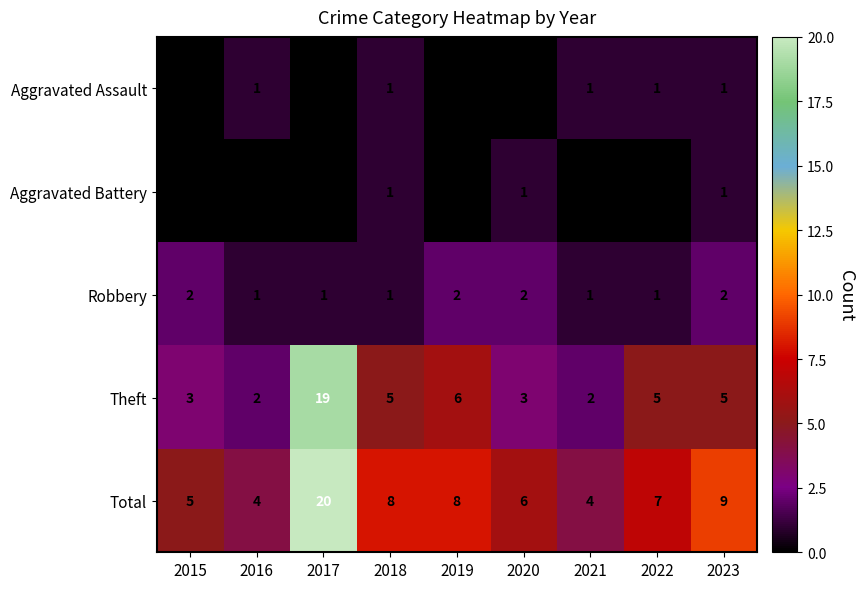

True or false: Total has a value of 8 at 2018.

True